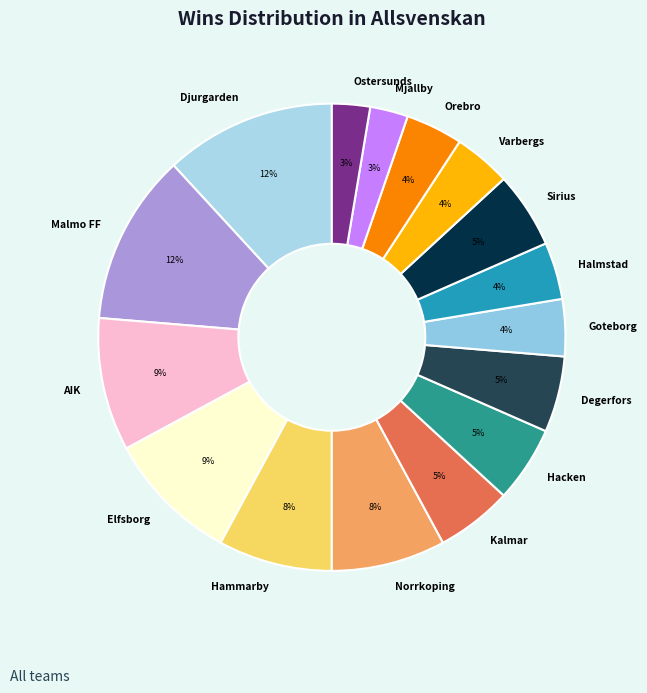

What percentage is the Sirius slice, to the nearest percent?

5%